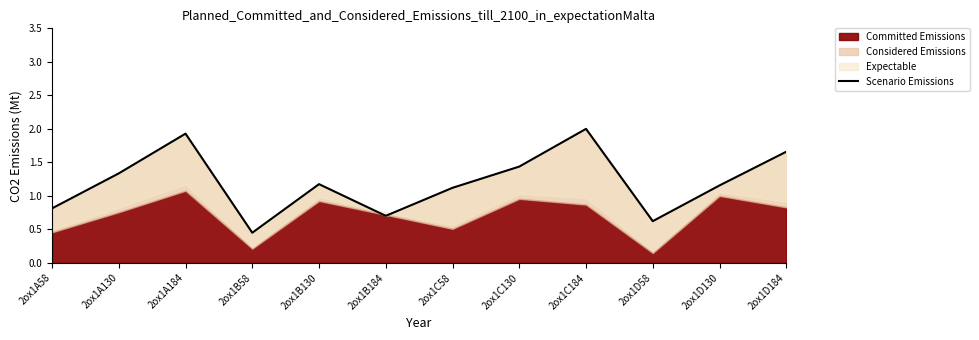

What is the average value?

1.2